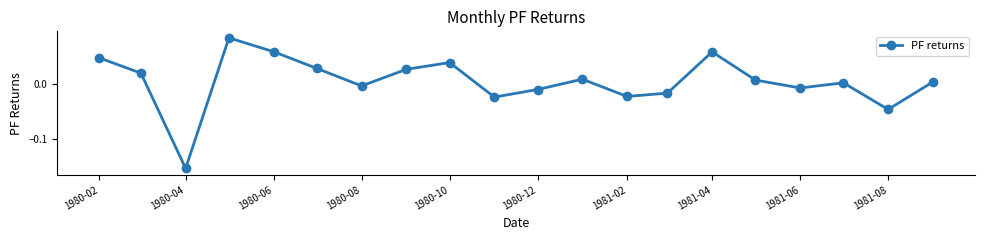

What is the difference between the maximum and minimum values?

0.2